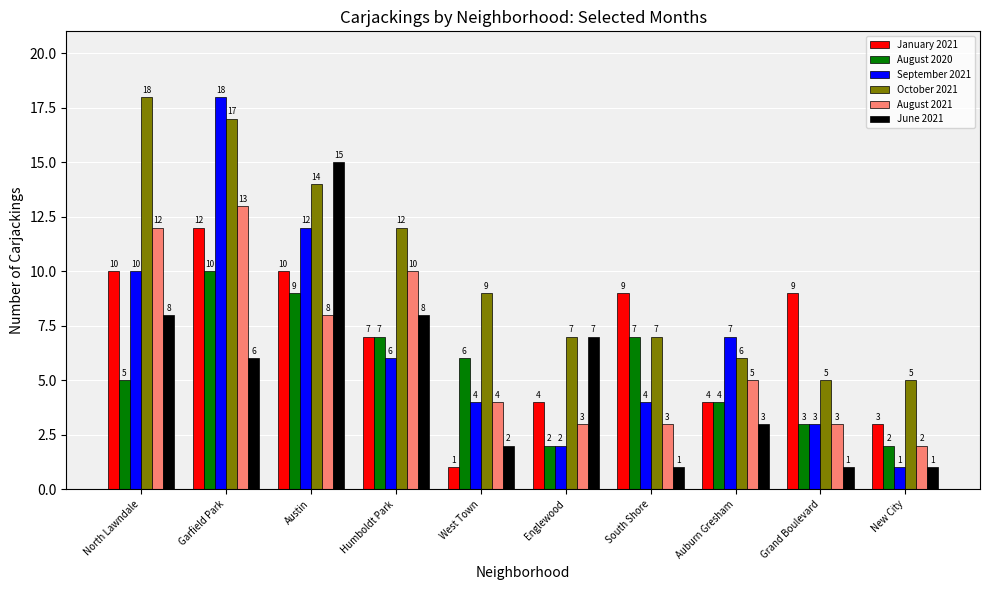

Does the chart contain any negative values?

No